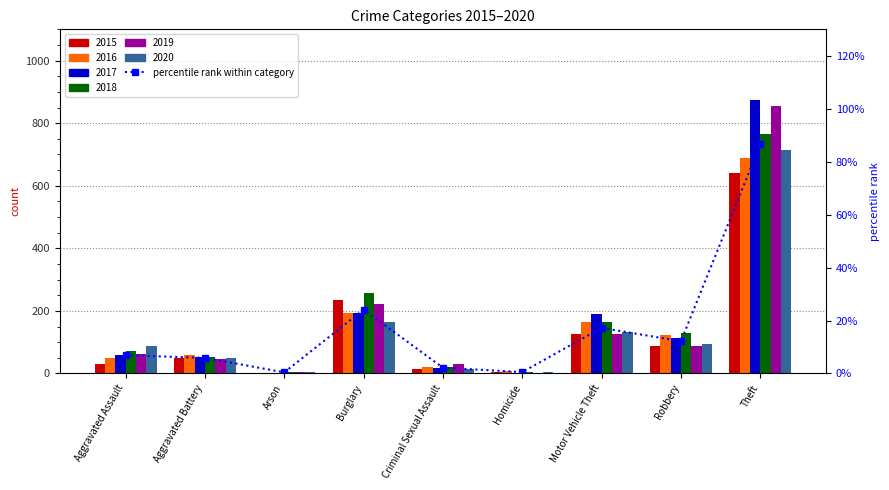

Rank the categories by value from lowest to highest.

Arson, Homicide, Criminal Sexual Assault, Aggravated Battery, Aggravated Assault, Robbery, Motor Vehicle Theft, Burglary, Theft